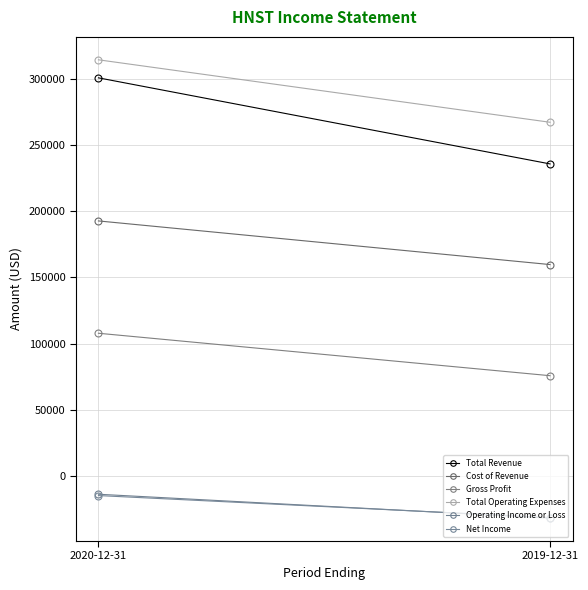

Rank the categories by Gross Profit value from lowest to highest.

2019-12-31, 2020-12-31